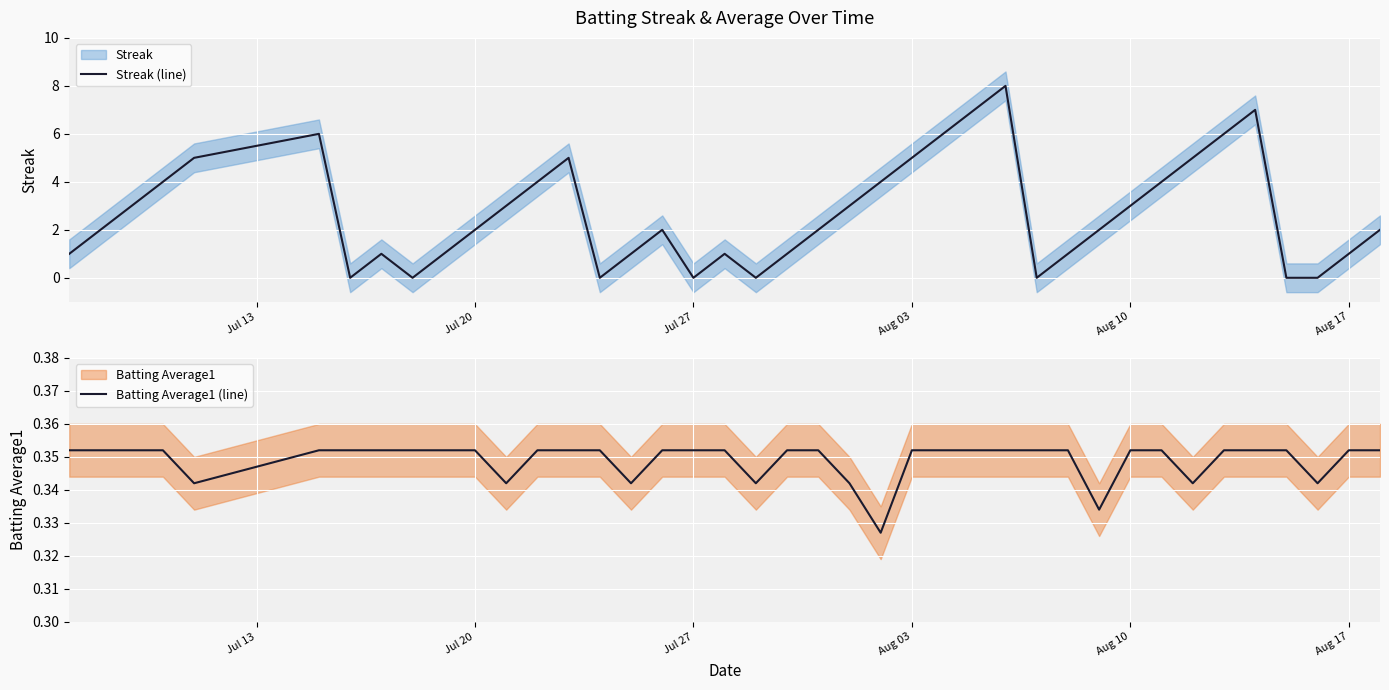

What is the maximum value for Streak (line)?

8